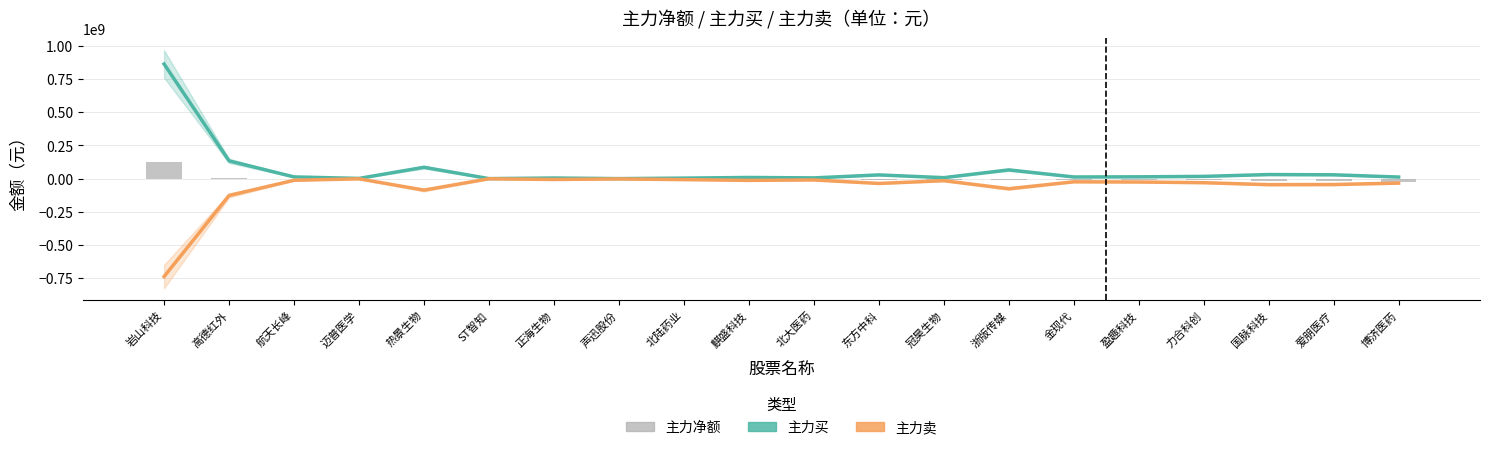

True or false: 主力净额 has a value of -12005274 at 冠昊生物.

False